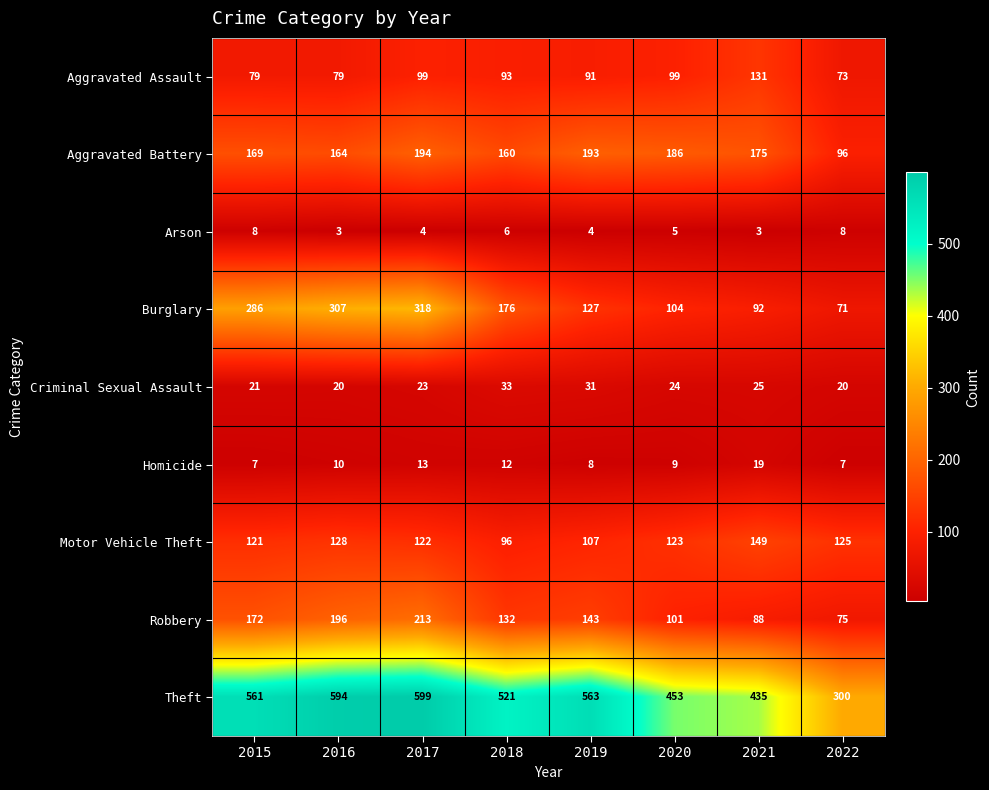

Between 2019 and 2021, which series saw the biggest shift?

Theft